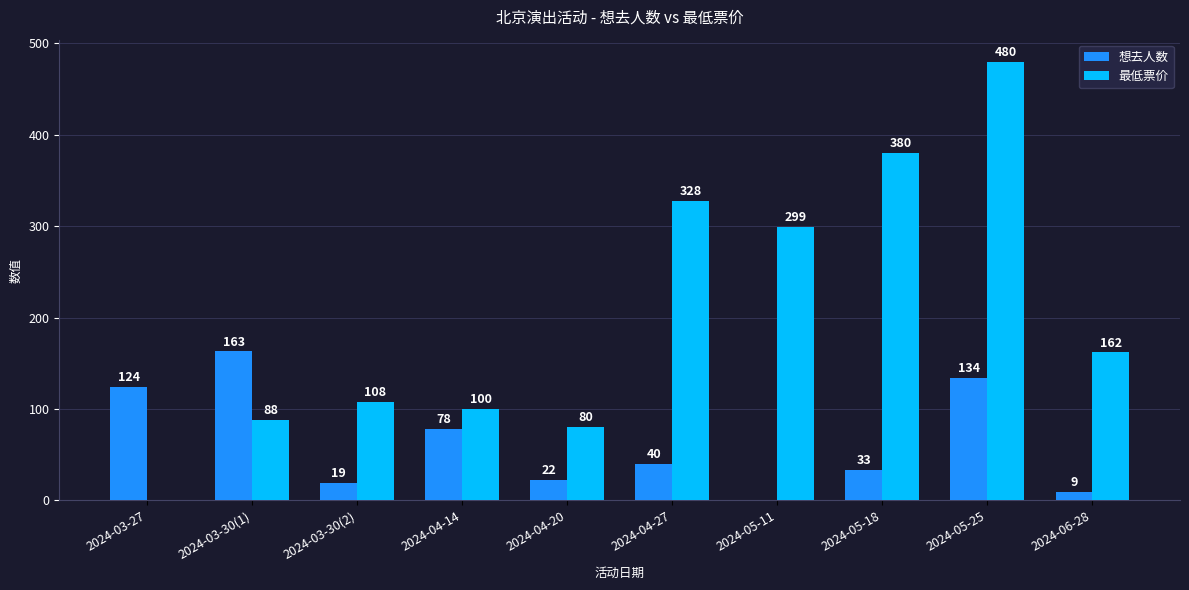

Are the bars horizontal?

No